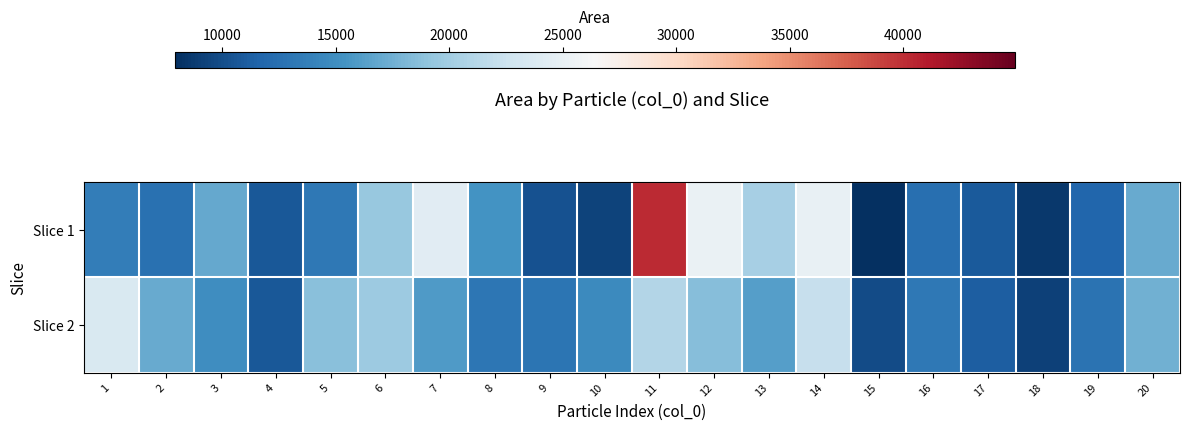

Reading left to right, transcribe all the data shown in this chart.

Slice 1: 1=13573	2=12641	3=17021	4=10695	5=13251	6=19366	7=24262	8=15370	9=10363	10=9257	11=40256	12=25121	13=20263	14=25082	15=7920	16=12509	17=10838	18=8631	19=11736	20=17048
Slice 2: 1=23598	2=17067	3=14896	4=10693	5=18621	6=19706	7=15880	8=13073	9=12974	10=14588	11=21000	12=18500	13=16200	14=22100	15=9800	16=13200	17=11200	18=9100	19=12800	20=17500